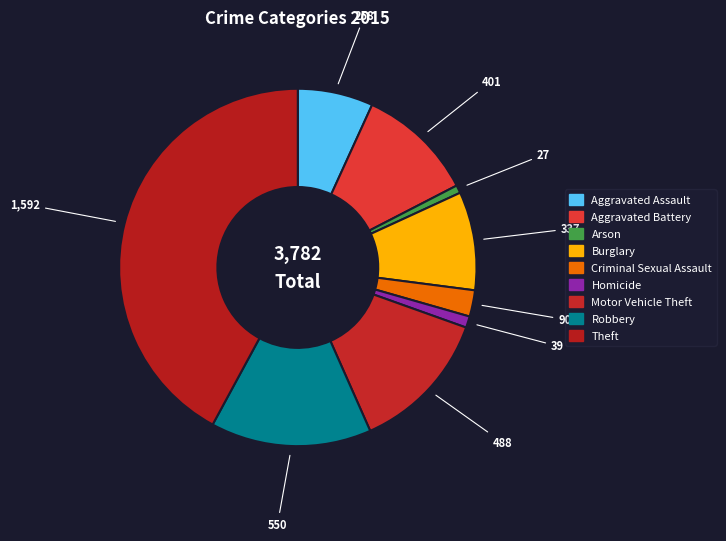

Count the number of slices in the pie.

9